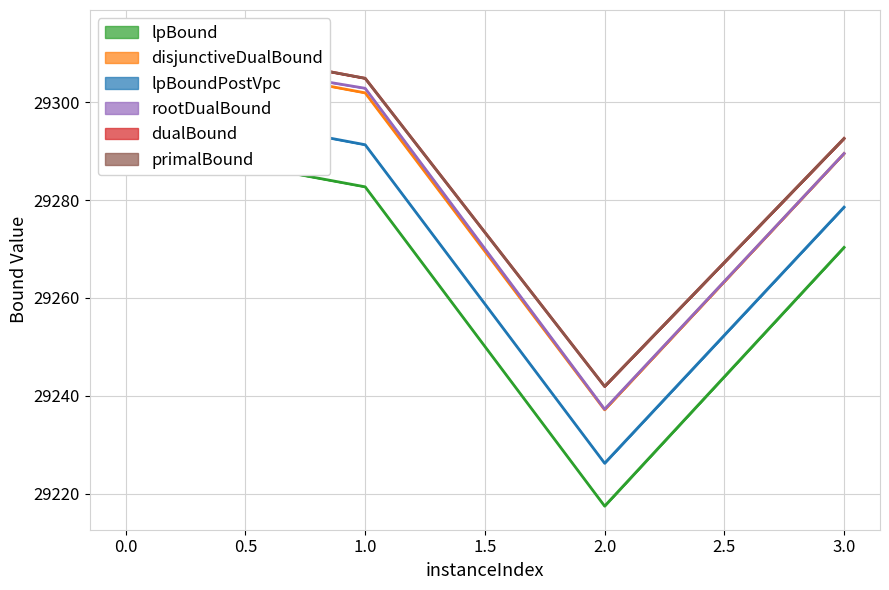

What is the sum of all dualBound values?

117153.4